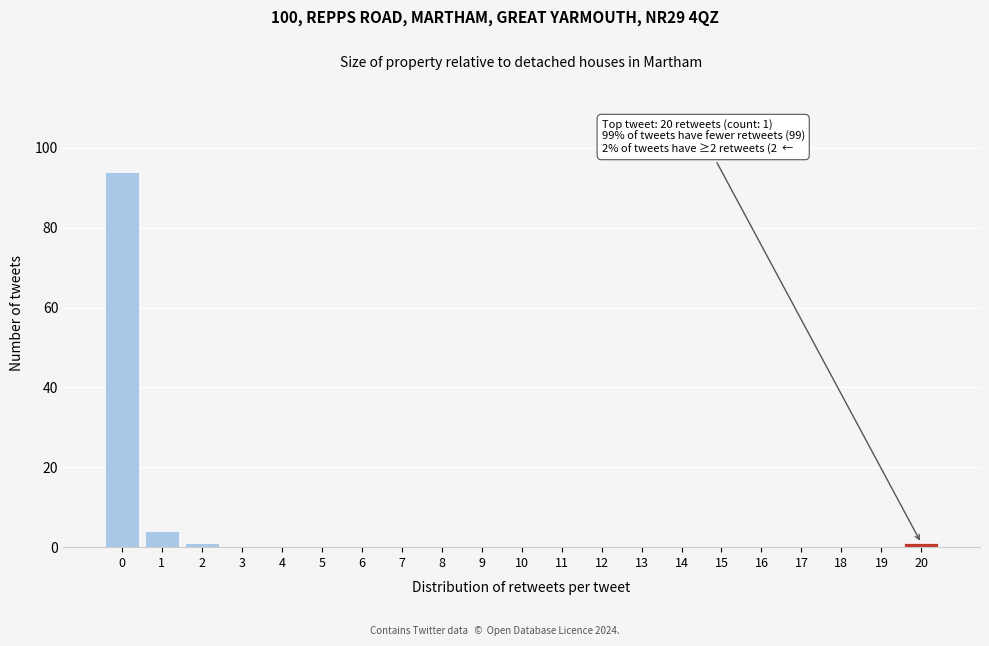

Reading left to right, extract all data points from this chart.

0=94	1=4	2=1	3=0	4=0	5=0	6=0	7=0	8=0	9=0	10=0	11=0	12=0	13=0	14=0	15=0	16=0	17=0	18=0	19=0	20=1